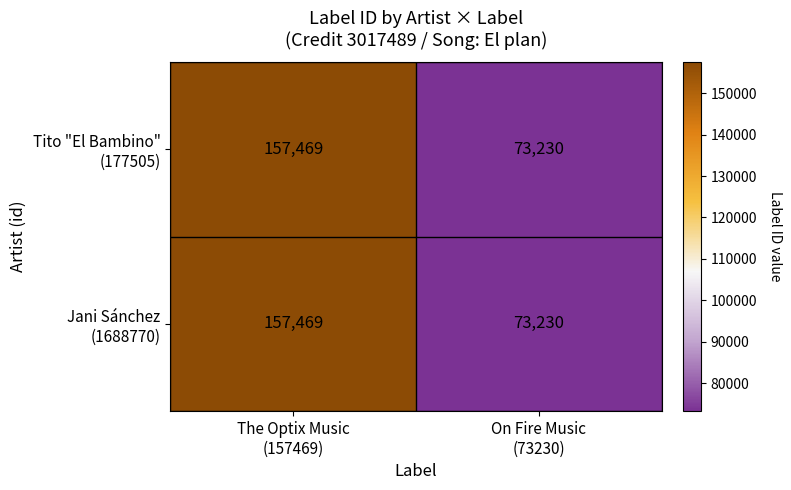

What is the minimum value shown in the chart?

73230